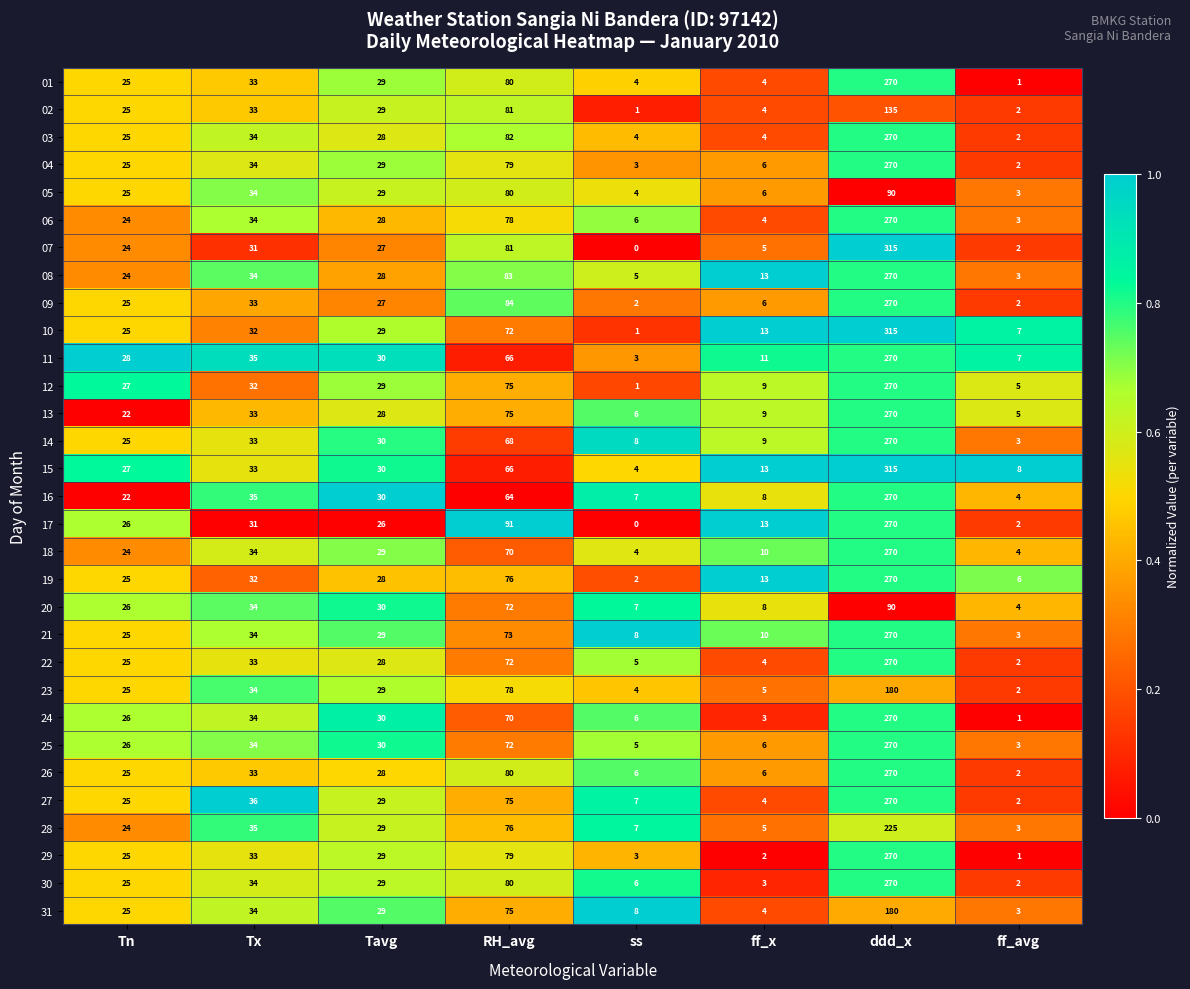

How many data points does each series have?

8